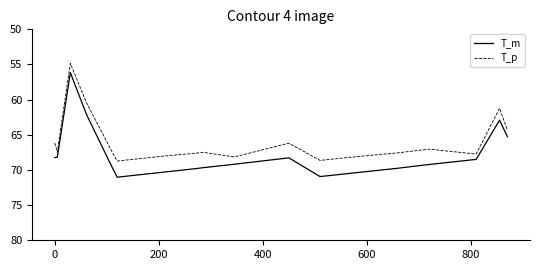

Which series has the largest range (max minus min)?

T_m